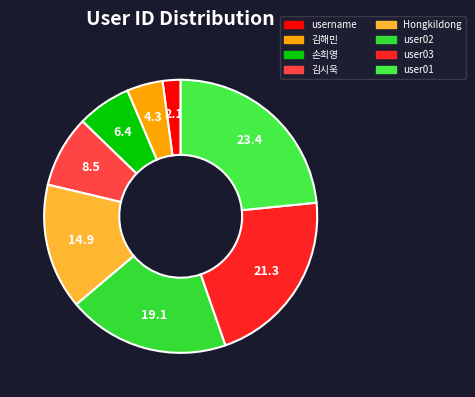

What portion of the pie excludes Hongkildong?

85.1%